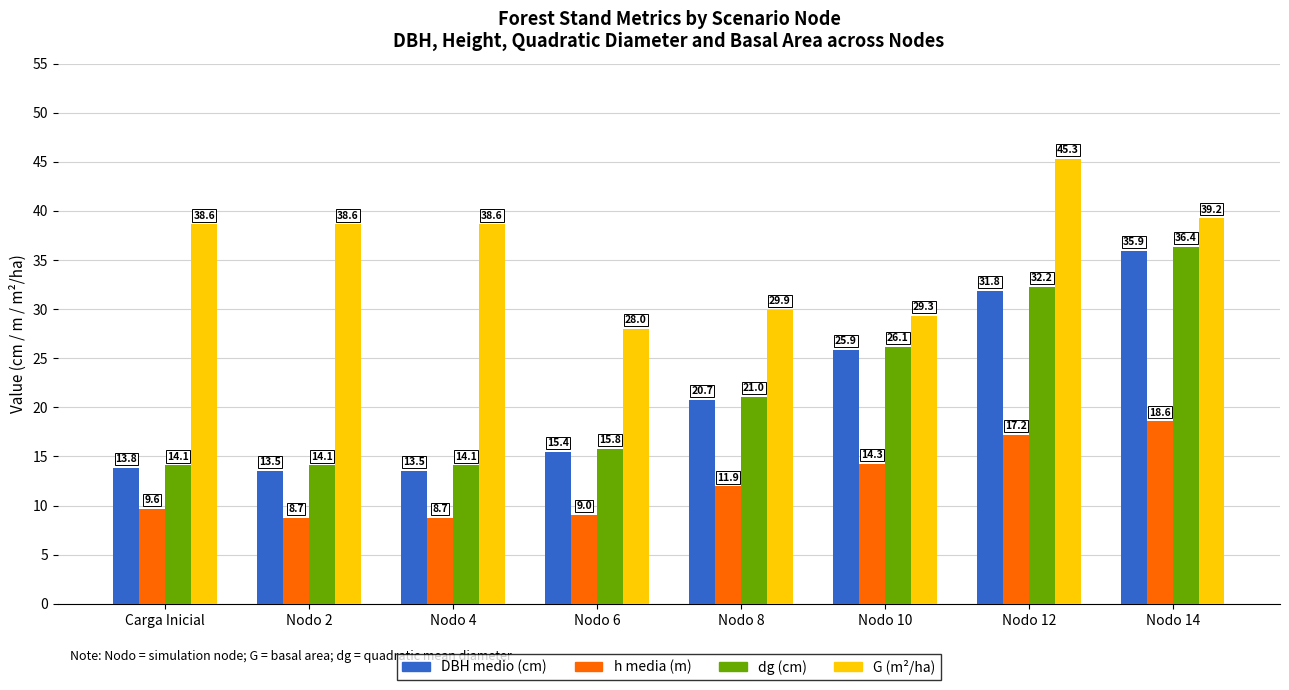

List the series in order of their peak value, highest first.

G (m²/ha), dg (cm), DBH medio (cm), h media (m)